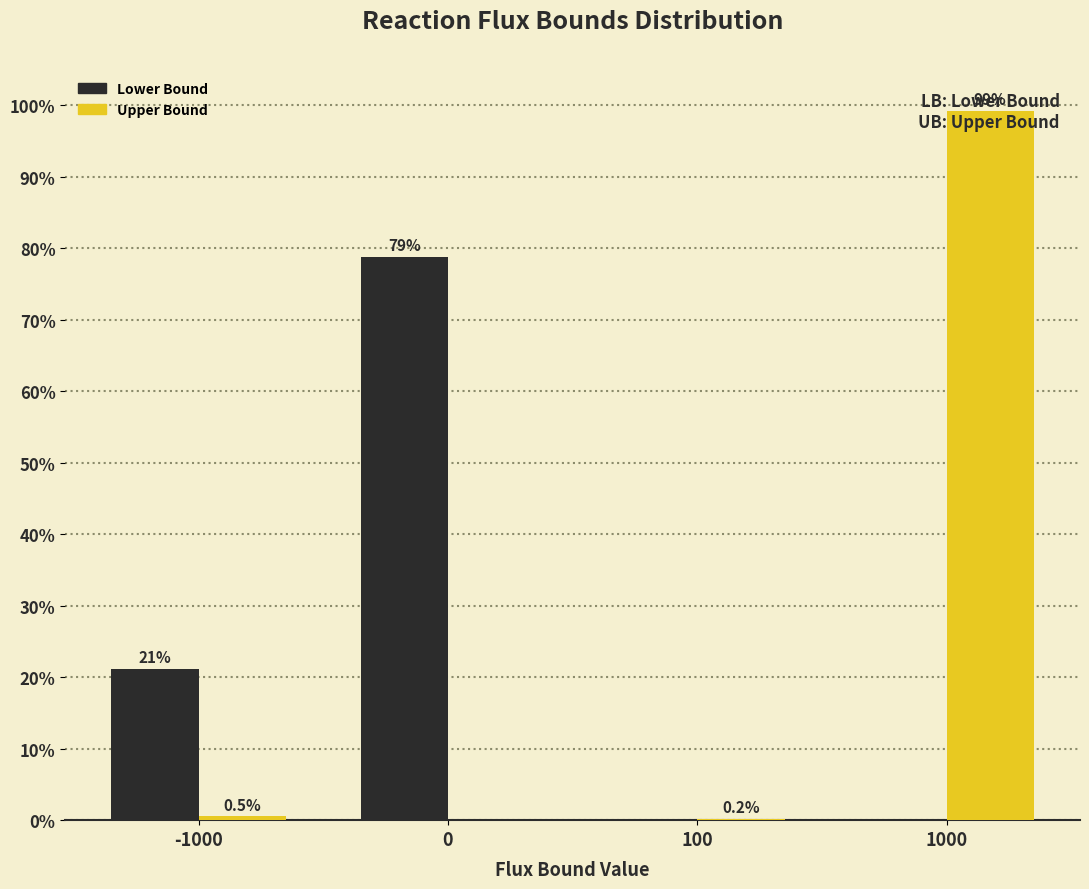

Which category has the highest value in the Upper Bound series?

1000